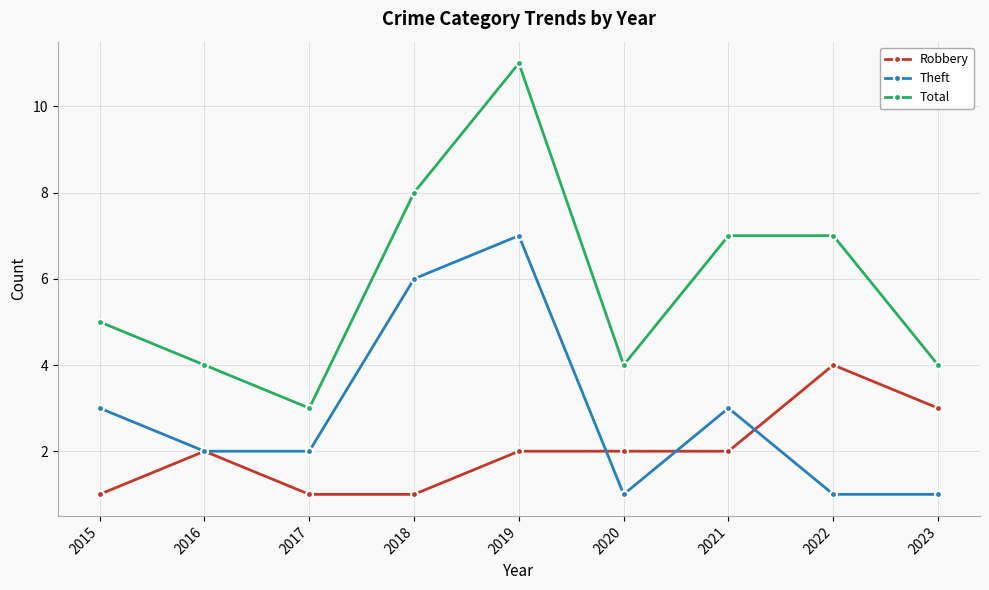

Rank the series at 2017 from highest to lowest value.

Total, Theft, Robbery